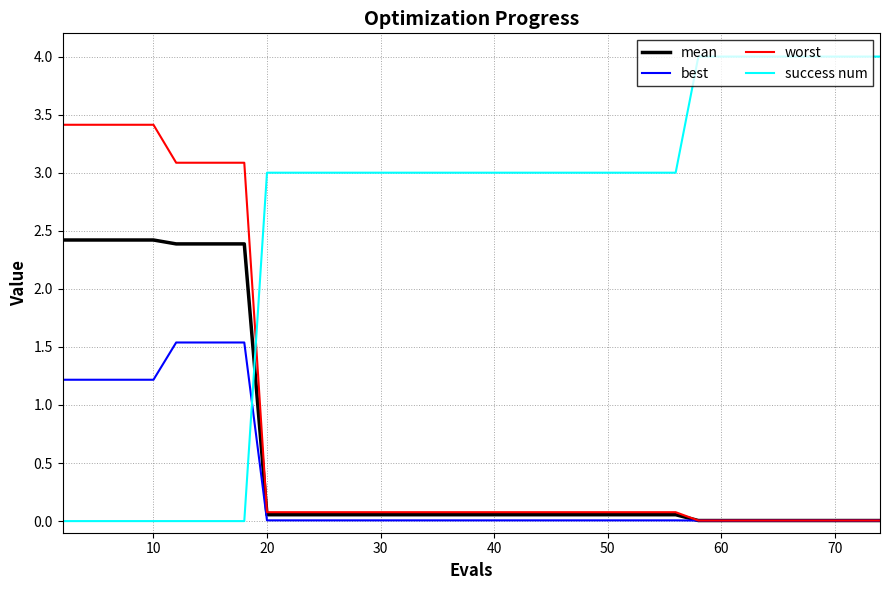

How many categories are shown in the chart?

40